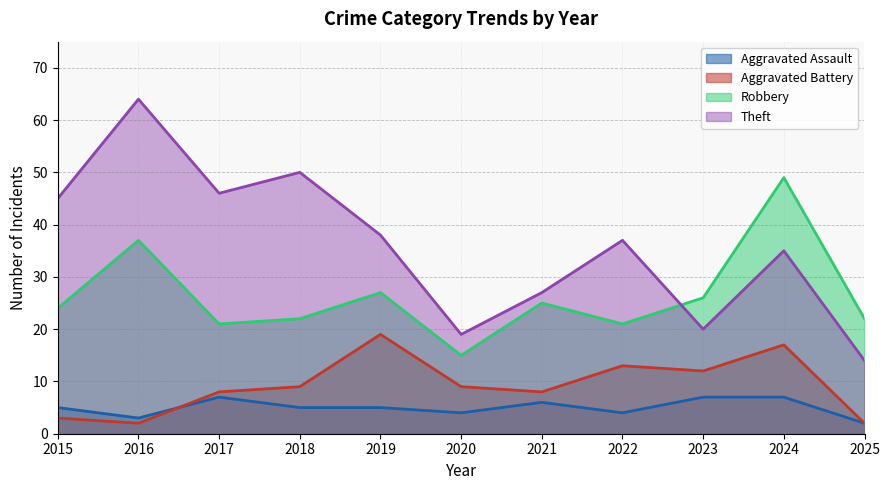

Rank the series by their maximum value, from highest to lowest.

Theft, Robbery, Aggravated Battery, Aggravated Assault